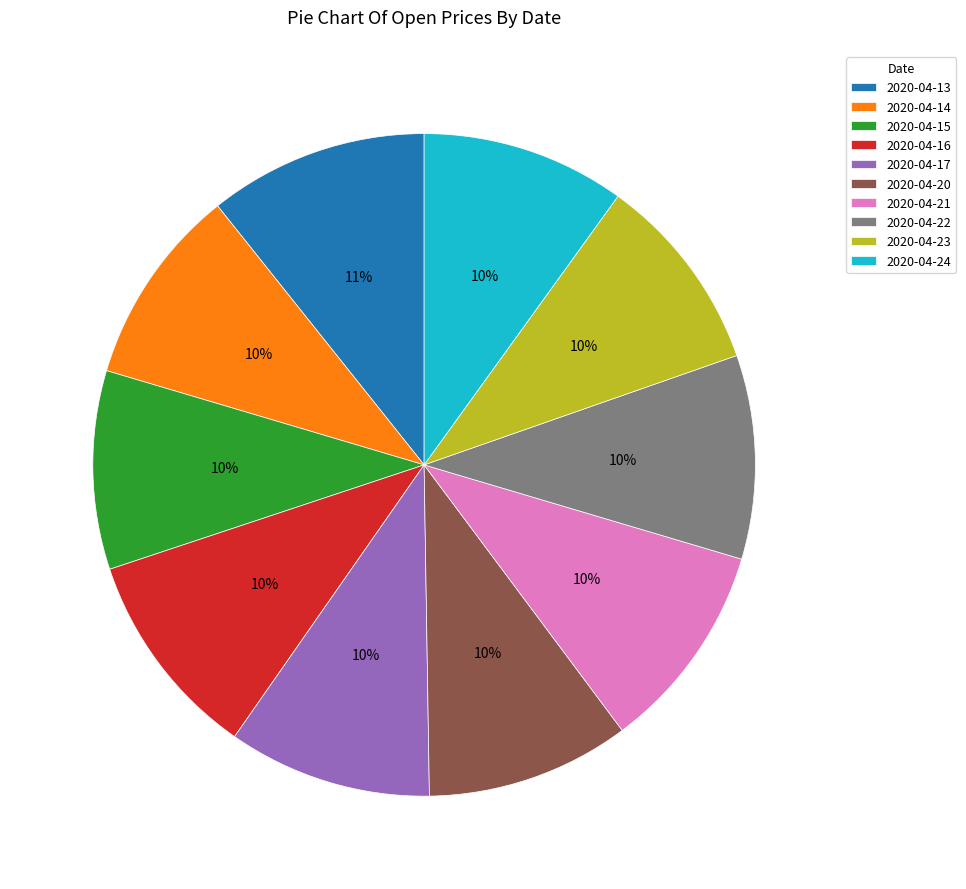

To the nearest percent, what portion does 2020-04-17 represent?

10%